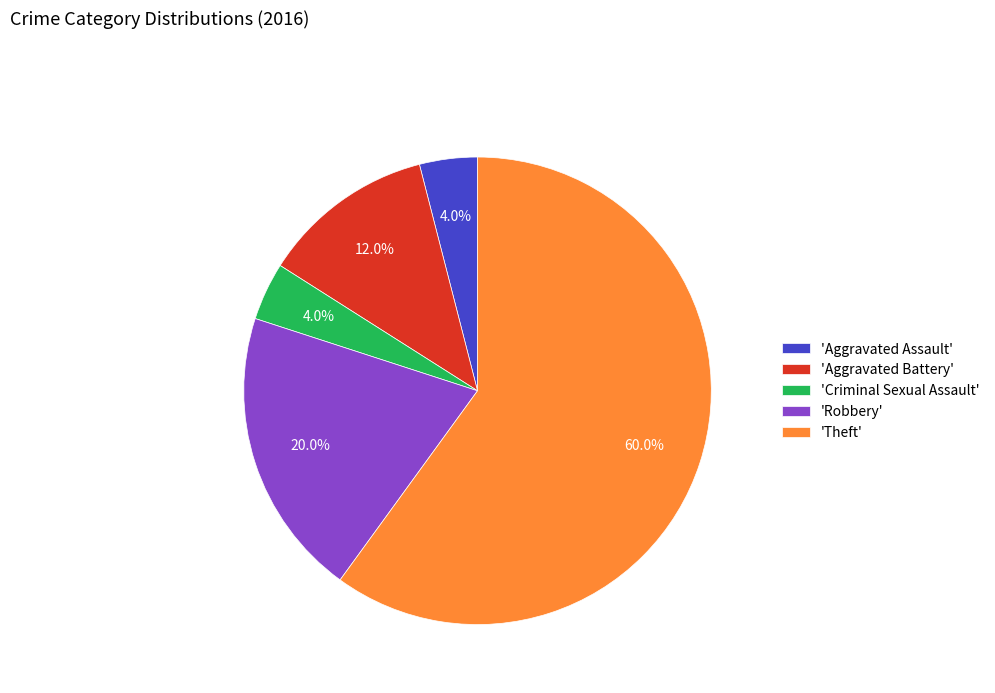

What portion of the pie excludes 'Aggravated Assault'?

96.0%